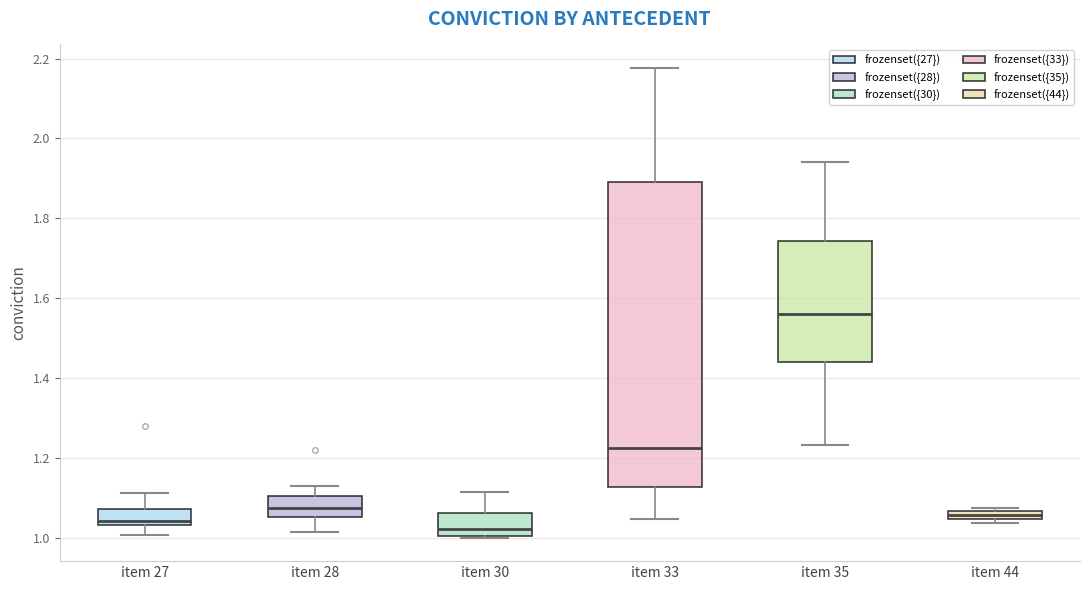

Where is the upper edge of the box for item 30 on the y-axis? The values are not printed on the chart, so give them approximately, as read against the axis.

1.06